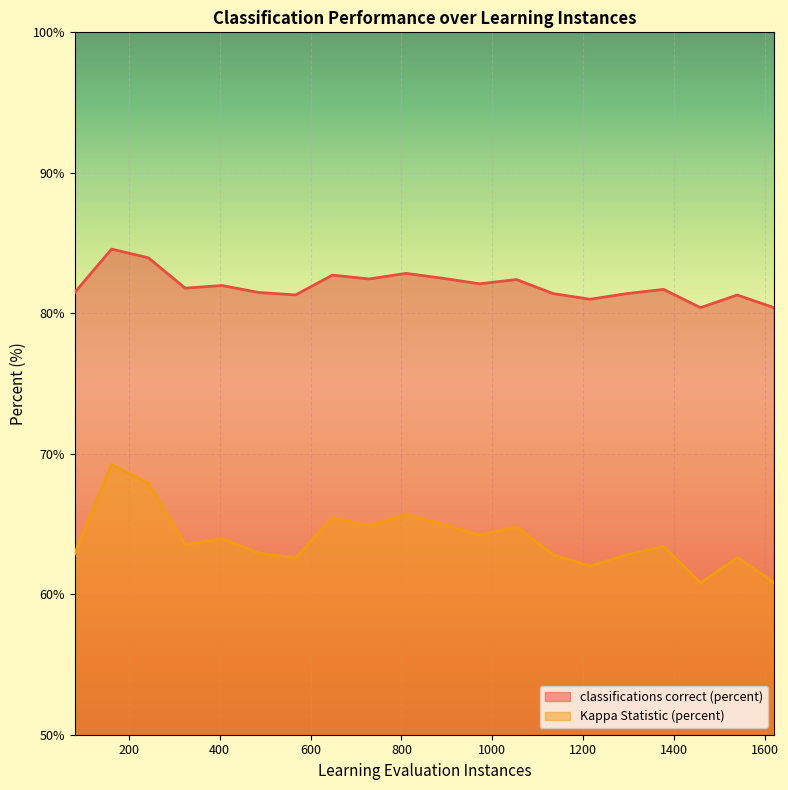

True or false: classifications correct (percent) and Kappa Statistic (percent) cross at least once.

False